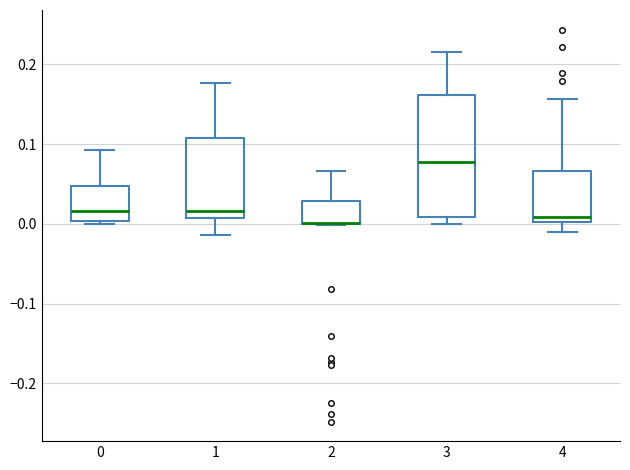

Where is the lower edge of the box at x = 2 on the y-axis? The values are not printed on the chart, so give them approximately, as read against the axis.

0.00